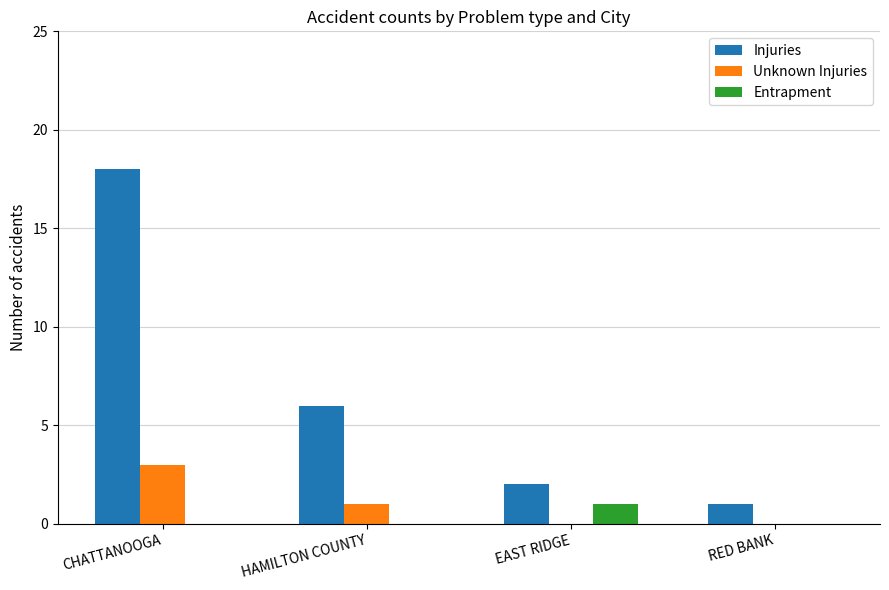

The Unknown Injuries series shows 0 at RED BANK. True or false?

True